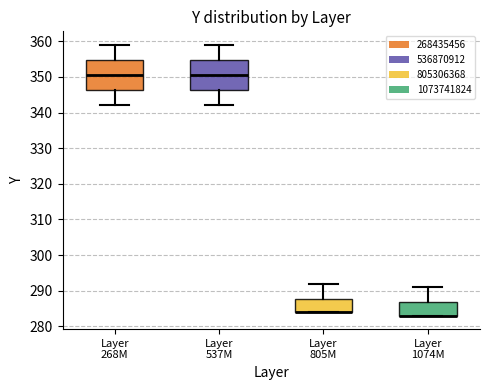

Reading left to right, read every box against the y-axis: the position of its median line, the range the box covers, and the ends of its whiskers. The values are not printed on the chart, so give them approximately, as read against the axis.

Layer 268M: median 351, box 346 to 355, whiskers 342 to 359
Layer 537M: median 351, box 346 to 355, whiskers 342 to 359
Layer 805M: median 284 (drawn on the box's lower edge), box 284 to 288, whiskers 284 to 292
Layer 1074M: median 283 (drawn on the box's lower edge), box 283 to 287, whiskers 283 to 291